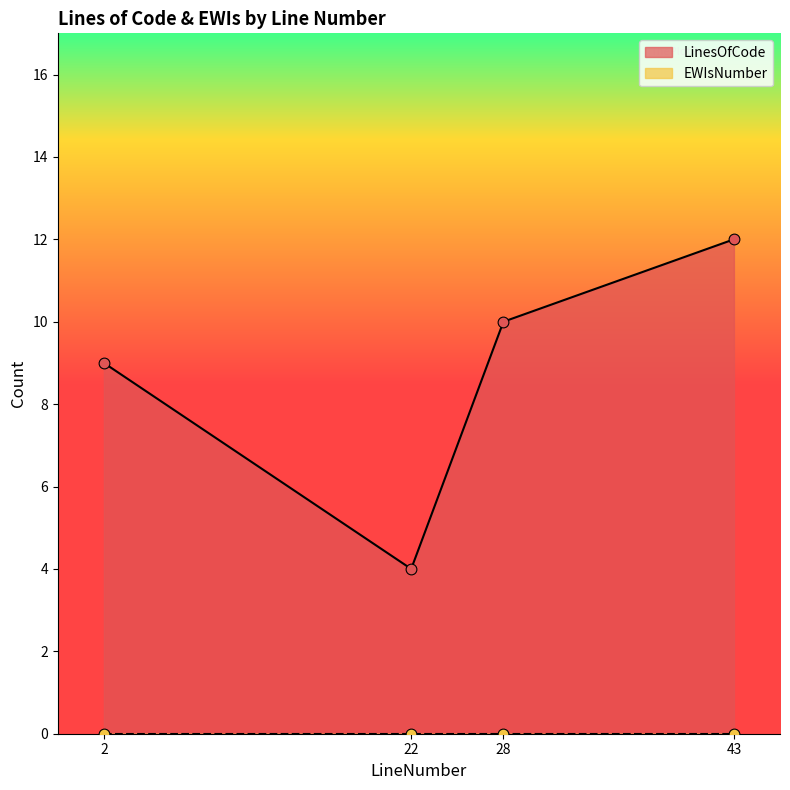

What is the change in value from 2 to 22?

-5